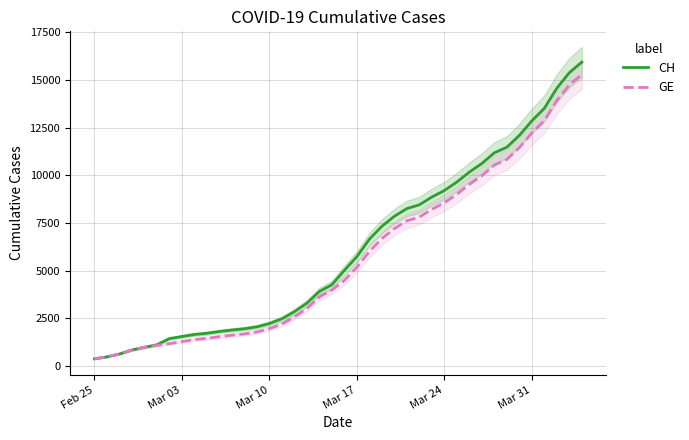

What is the value of the GE point at the 5th from the left?

981